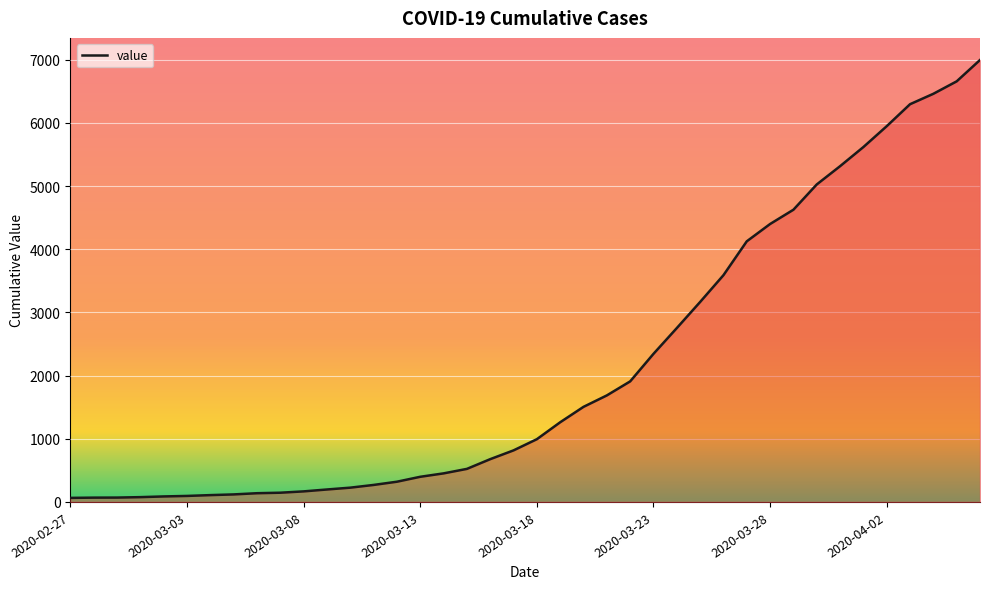

What is the maximum value shown in the chart?

6995